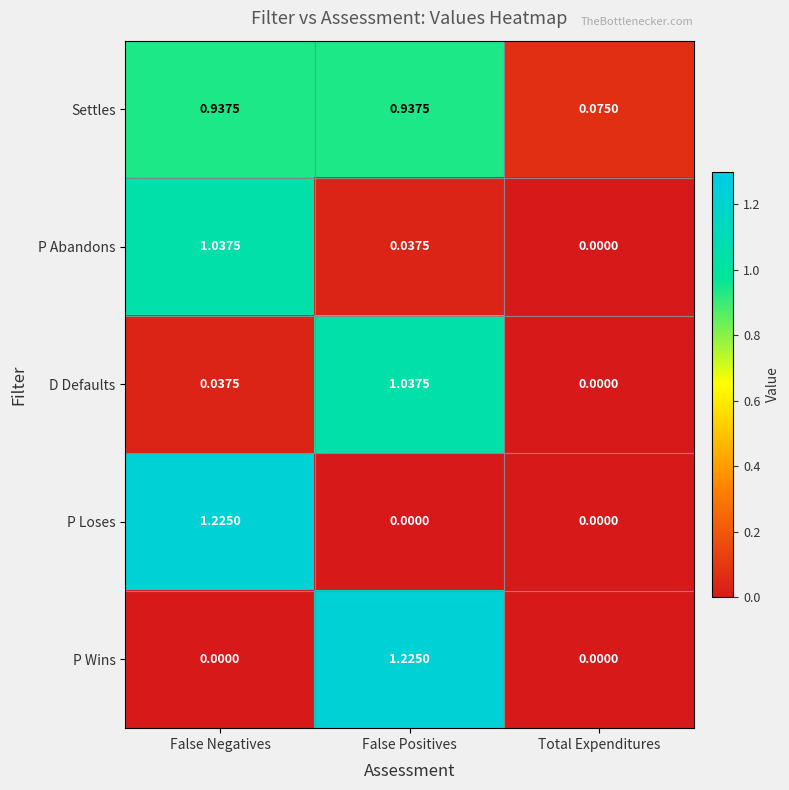

At False Positives, list the series in order from smallest to largest.

P Loses, P Abandons, Settles, D Defaults, P Wins